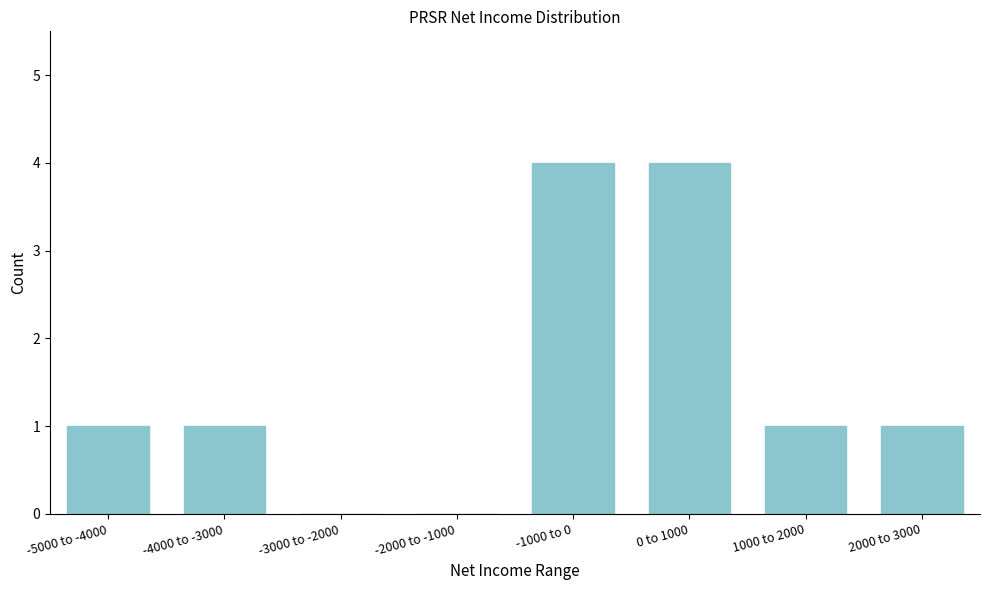

Reading left to right, extract all data points from this chart.

-5000 to -4000=1	-4000 to -3000=1	-3000 to -2000=0	-2000 to -1000=0	-1000 to 0=4	0 to 1000=4	1000 to 2000=1	2000 to 3000=1